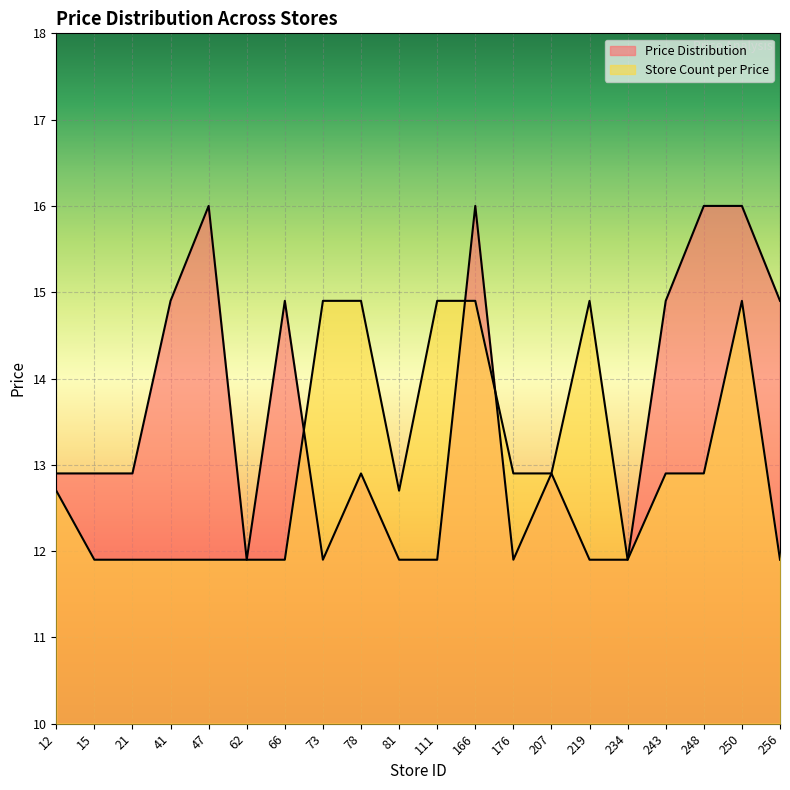

What is the sum of all Price Distribution values?

271.4